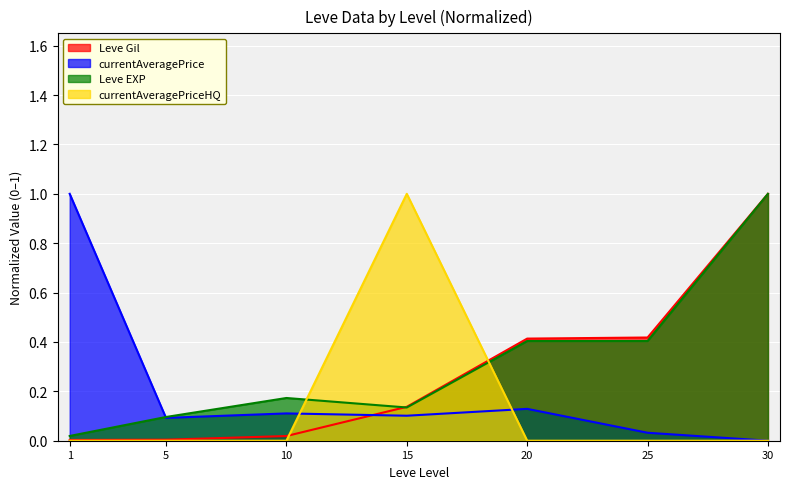

Reading right to left, what are all the values shown in this chart?

Leve Gil: 1.0	0.4	0.4	0.1	0.0	0.0	0.0
Leve EXP: 1.0	0.4	0.4	0.1	0.2	0.1	0.0
currentAveragePrice: 0.0	0.0	0.1	0.1	0.1	0.1	1.0
currentAveragePriceHQ: 0.0	0.0	0.0	1.0	0.0	0.0	0.0